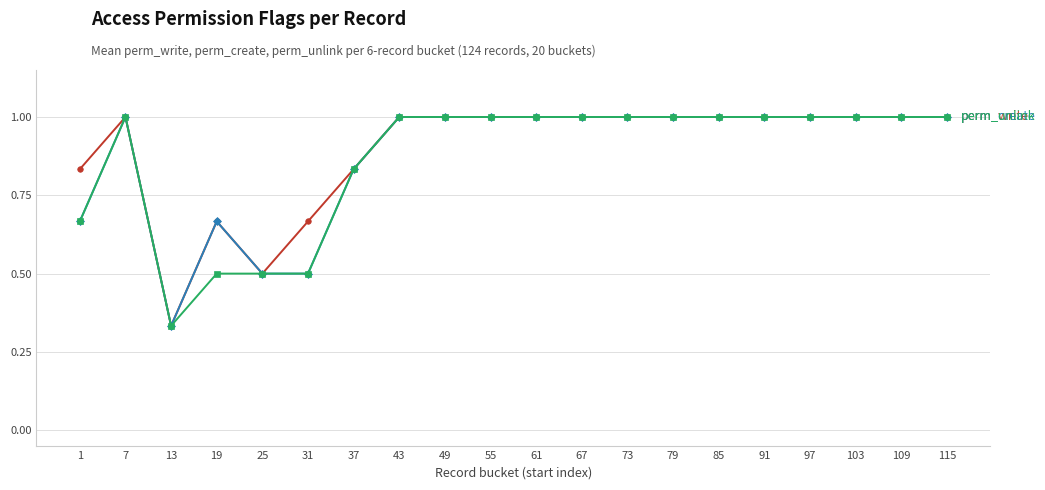

What is the total value across all series at 67?

3.0